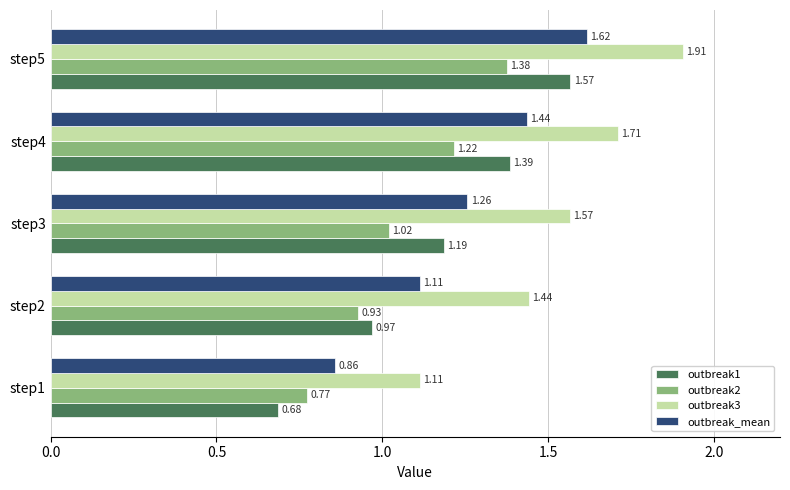

At which category is the sum across all series the highest?

step5